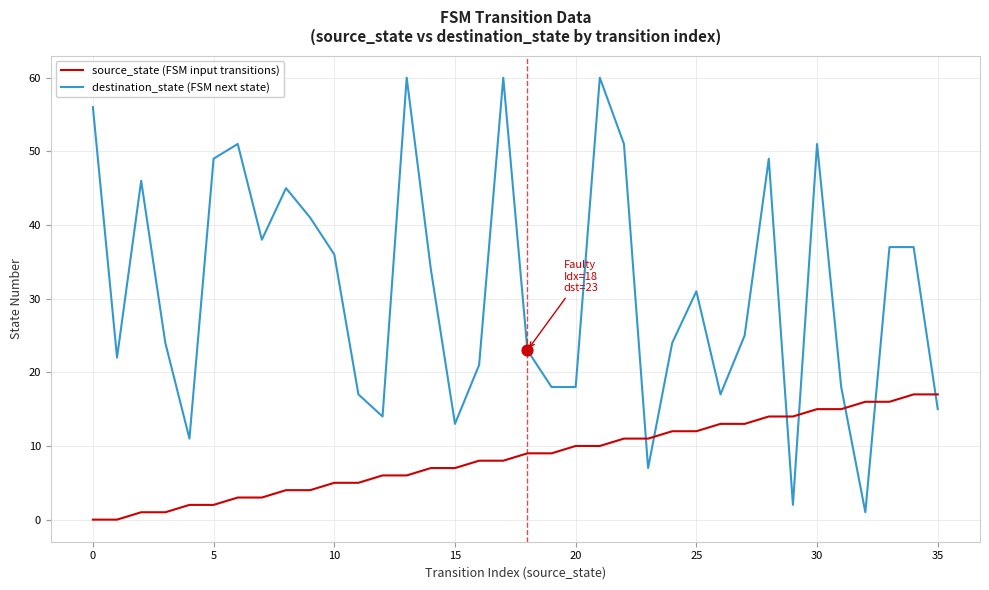

What is the greatest value displayed?

60